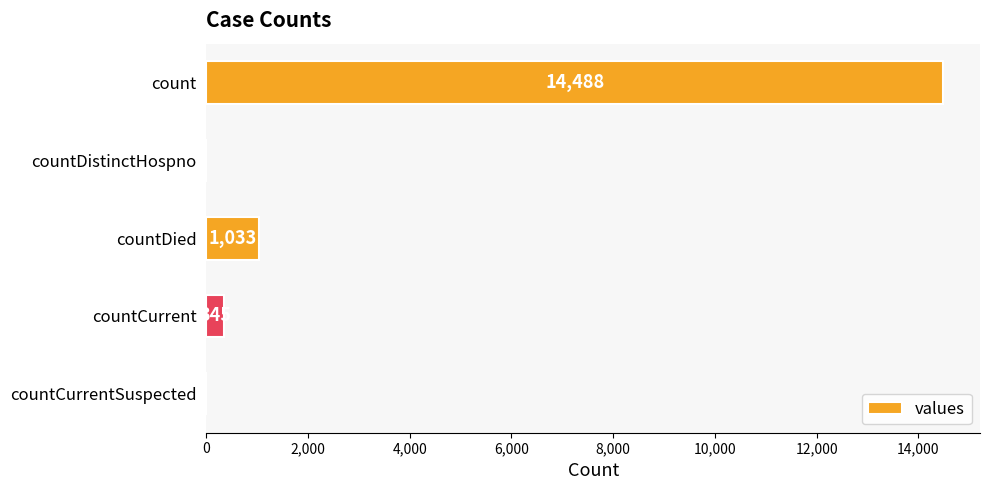

The chart shows a value of 1033 at countDied. True or false?

True